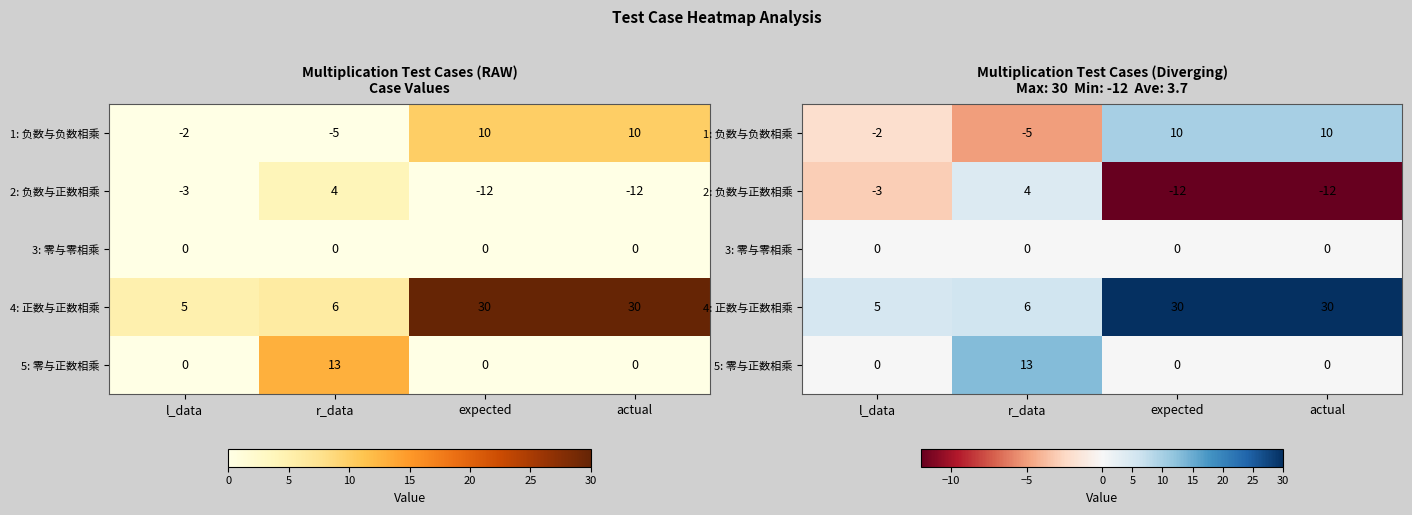

How many distinct data groups are displayed?

5